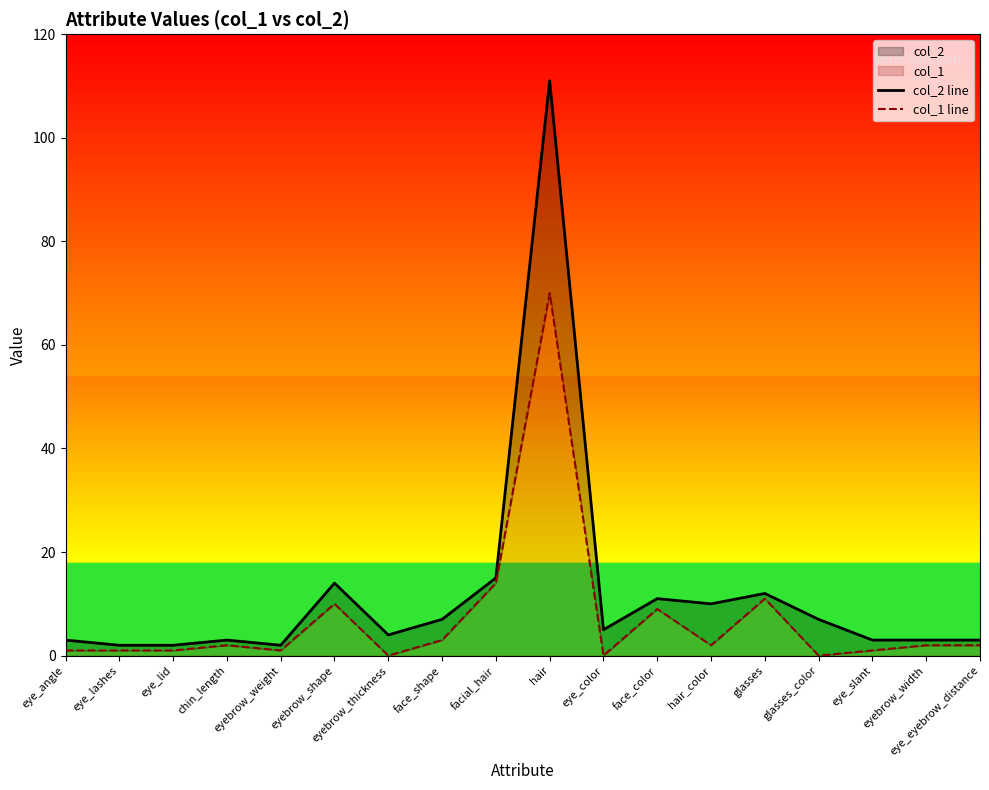

Reading left to right, what are all the values shown in this chart?

col_2 line: eye_angle=3	eye_lashes=2	eye_lid=2	chin_length=3	eyebrow_weight=2	eyebrow_shape=14	eyebrow_thickness=4	face_shape=7	facial_hair=15	hair=111	eye_color=5	face_color=11	hair_color=10	glasses=12	glasses_color=7	eye_slant=3	eyebrow_width=3	eye_eyebrow_distance=3
col_1 line: eye_angle=1	eye_lashes=1	eye_lid=1	chin_length=2	eyebrow_weight=1	eyebrow_shape=10	eyebrow_thickness=0	face_shape=3	facial_hair=14	hair=70	eye_color=0	face_color=9	hair_color=2	glasses=11	glasses_color=0	eye_slant=1	eyebrow_width=2	eye_eyebrow_distance=2